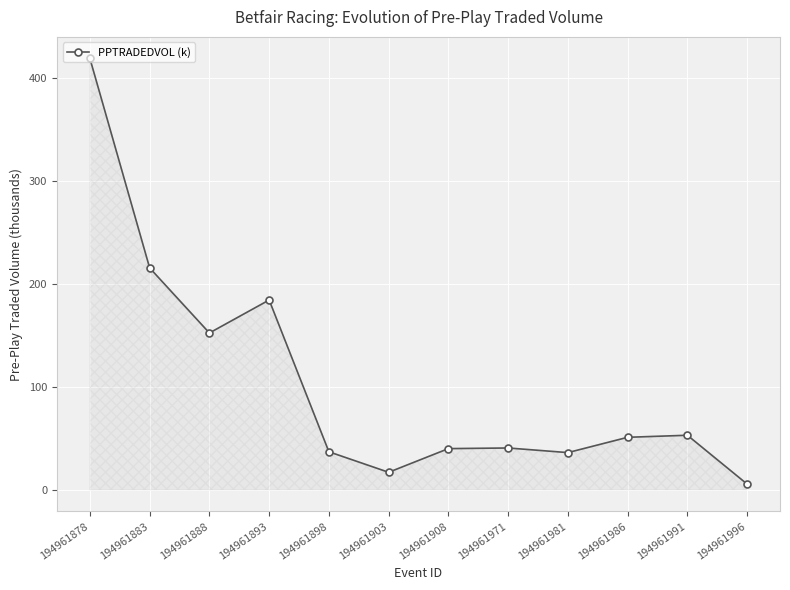

How many values are below 51?

6